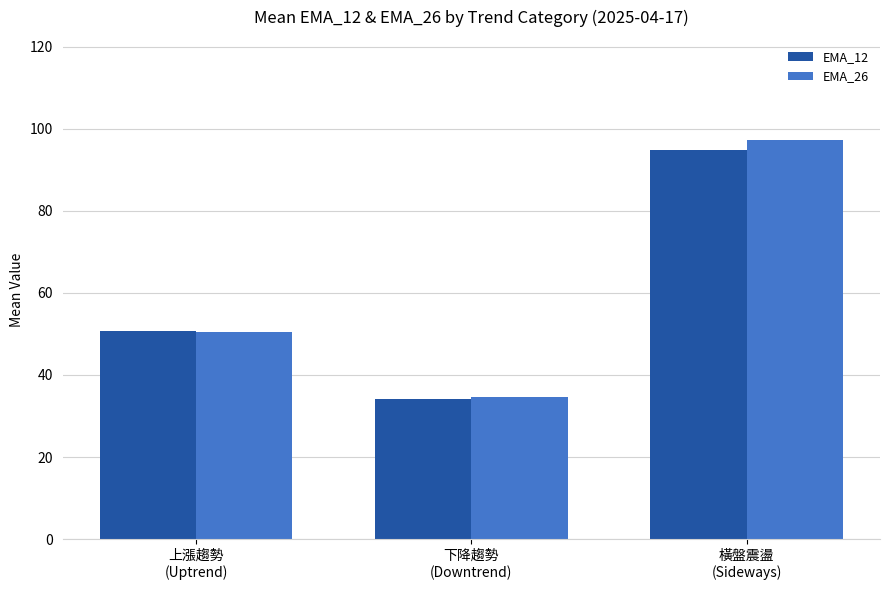

How many bars are there in total?

6